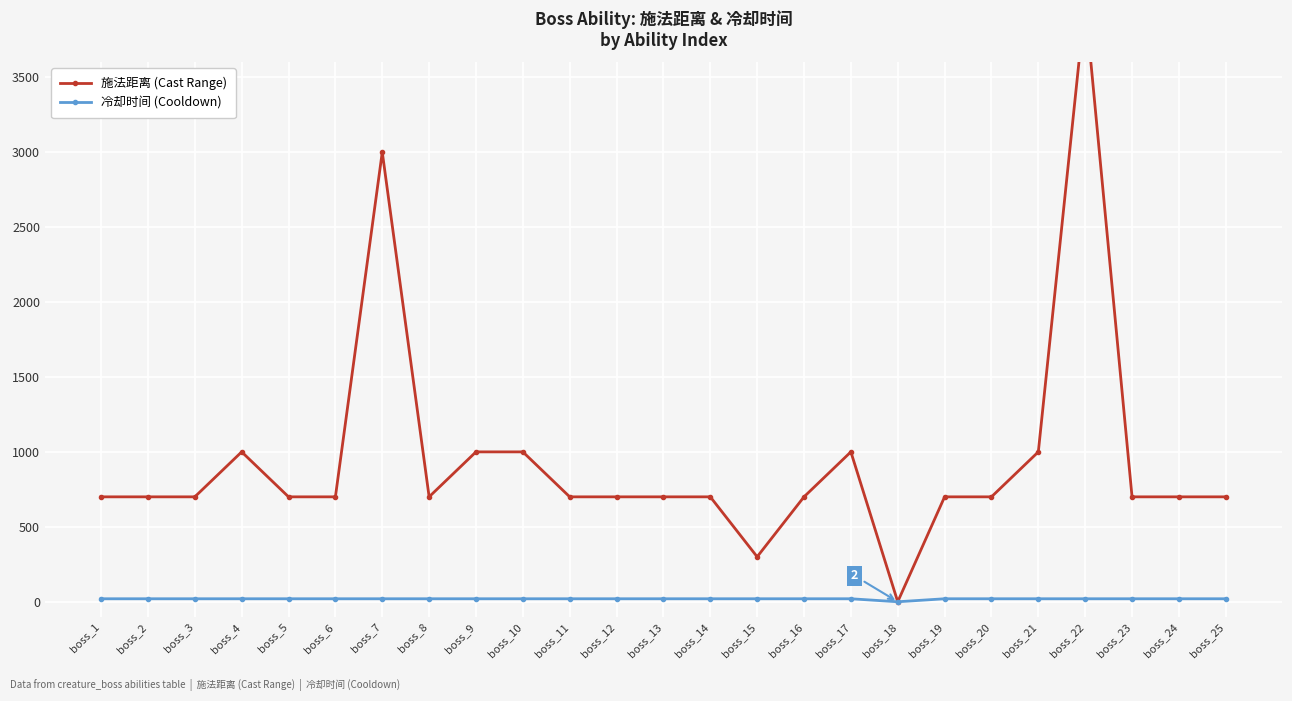

What is the value of the 冷却时间 (Cooldown) point at the 21st from the left?

20